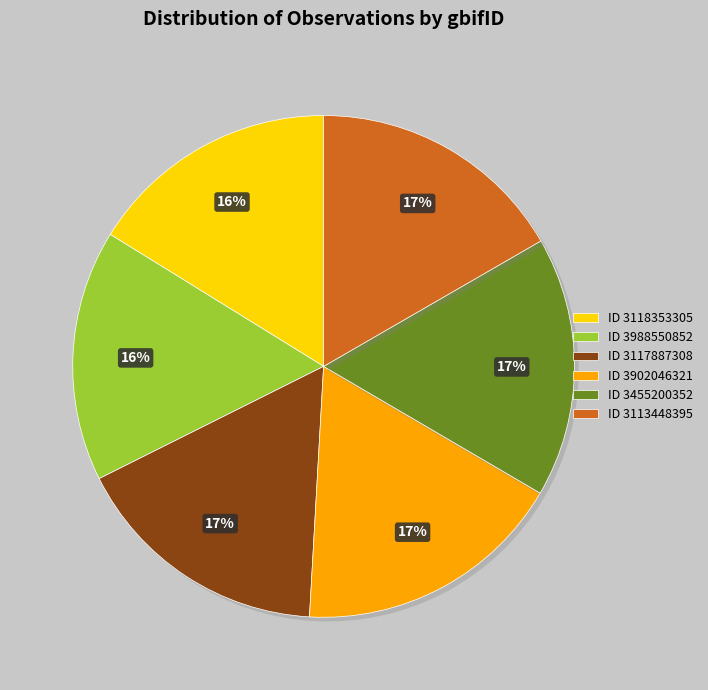

Is it true that ID 3902046321 is 17% of the pie?

True